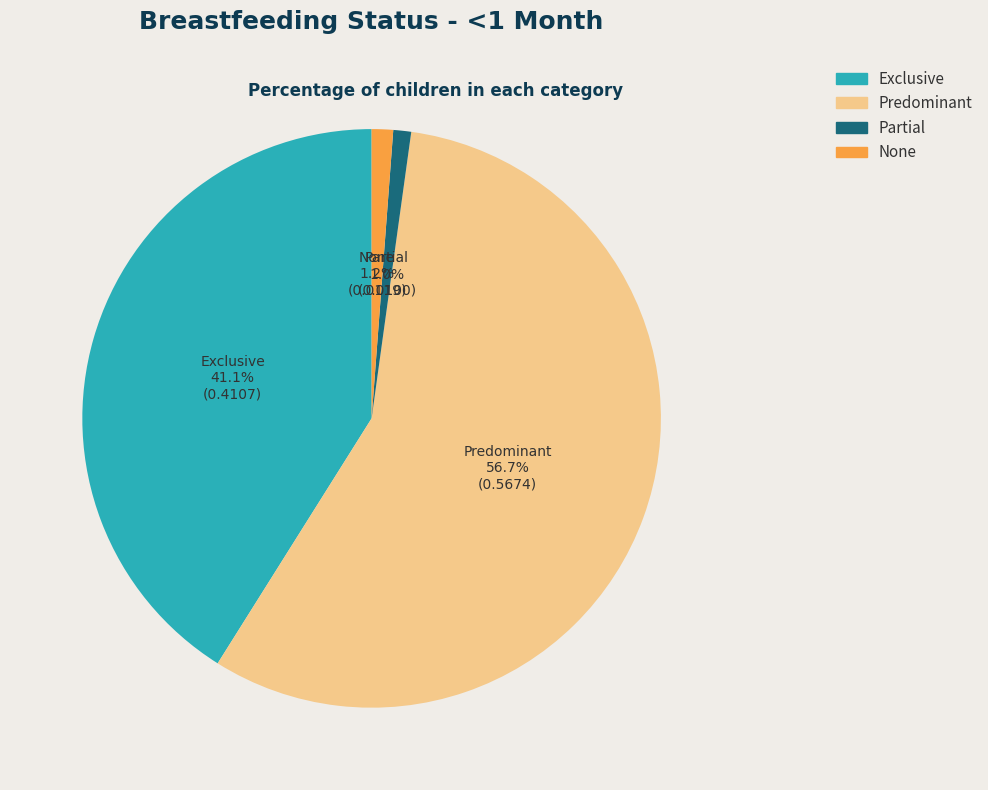

What is the majority slice?

Predominant